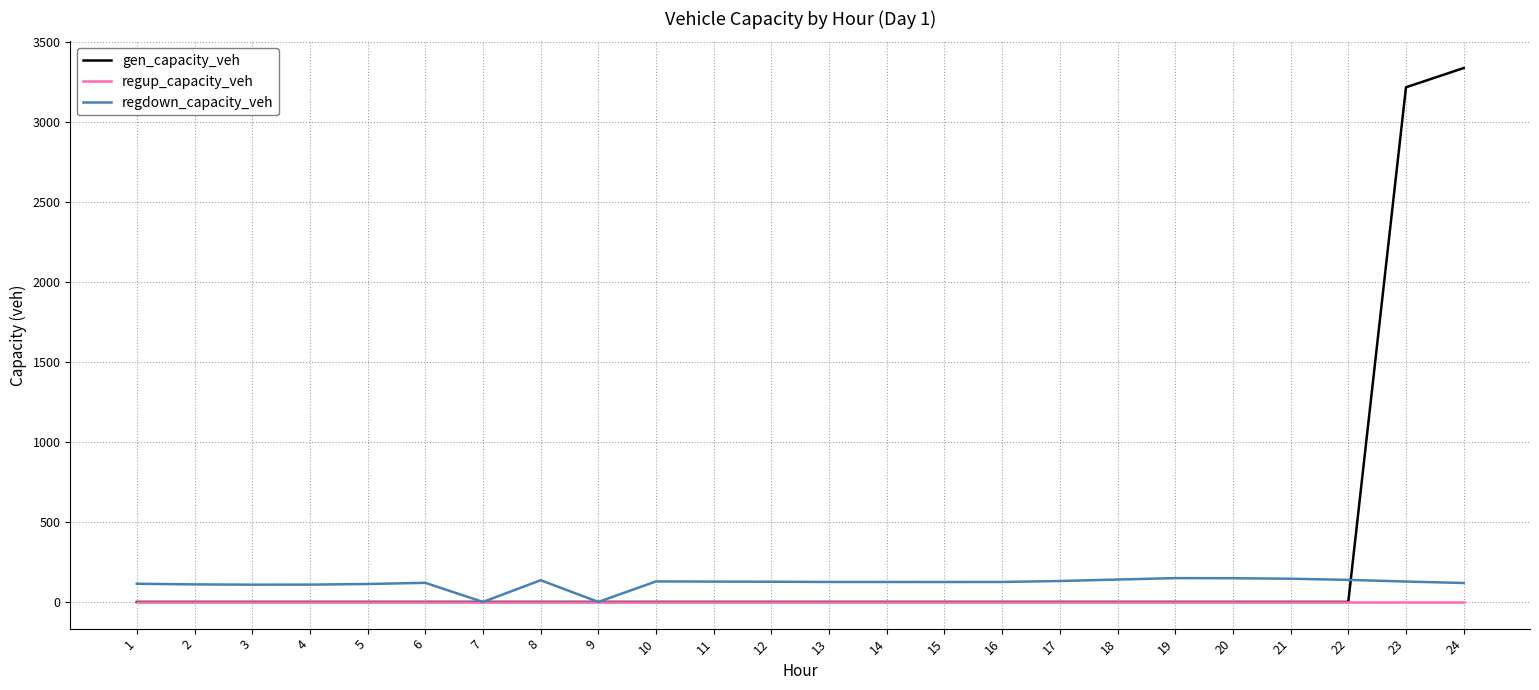

At how many categories does at least one series exceed 3030?

2